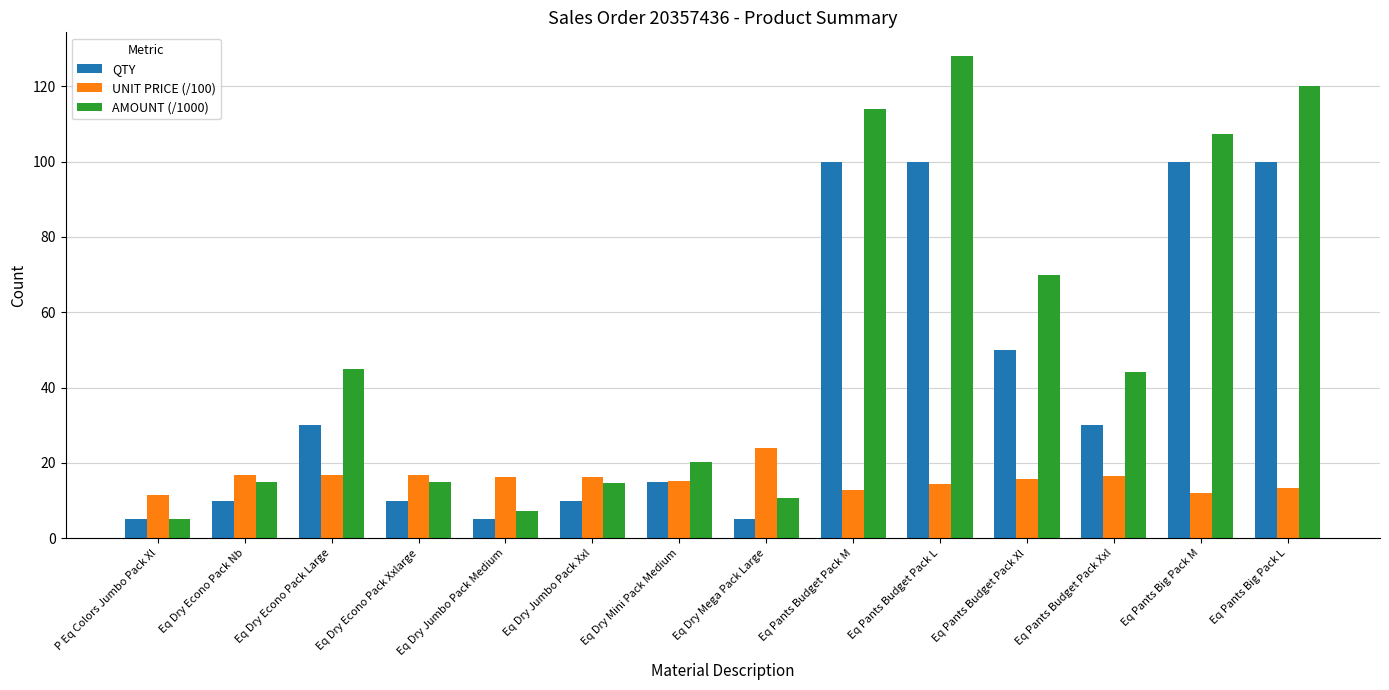

What is the difference between the highest and lowest values at Eq Dry Econo Pack Nb?

6.8